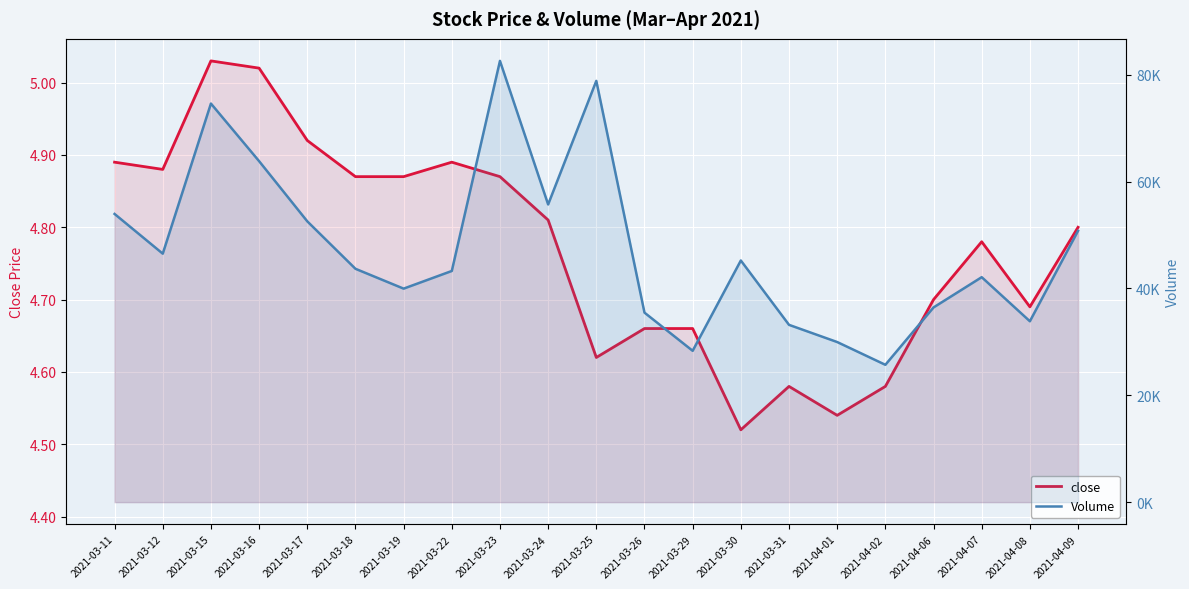

Reading left to right, what are all the values shown in this chart?

close: 4.9	4.9	5.0	5.0	4.9	4.9	4.9	4.9	4.9	4.8	4.6	4.7	4.7	4.5	4.6	4.5	4.6	4.7	4.8	4.7	4.8
Volume: 53936.9	46503.6	74596.8	63816.2	52556.3	43674.5	39959.0	43264.8	82580.5	55712.8	78844.2	35466.3	28322.7	45225.0	33182.4	29964.5	25703.9	36440.1	42102.1	33853.3	50774.1